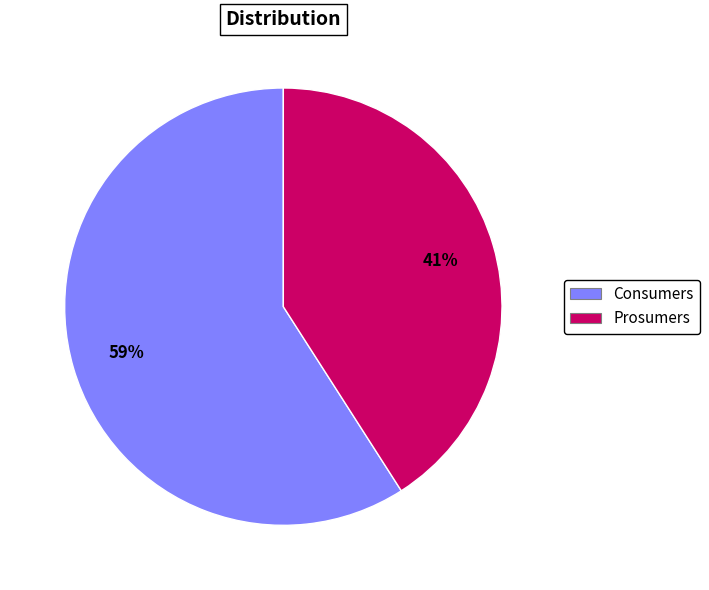

To the nearest percent, what percentage of the pie is Consumers?

59%